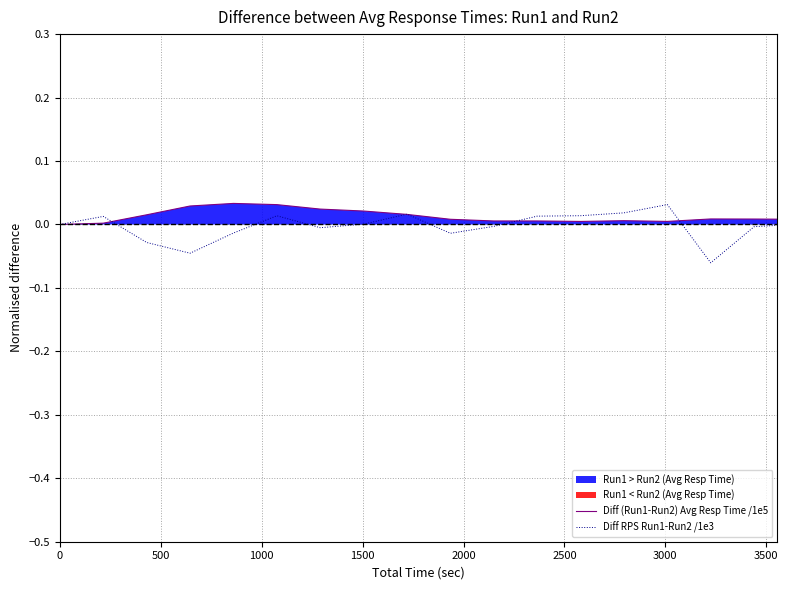

List the series in order of their overall mean, highest first.

Diff (Run1-Run2) Avg Resp Time /1e5, Diff RPS Run1-Run2 /1e3